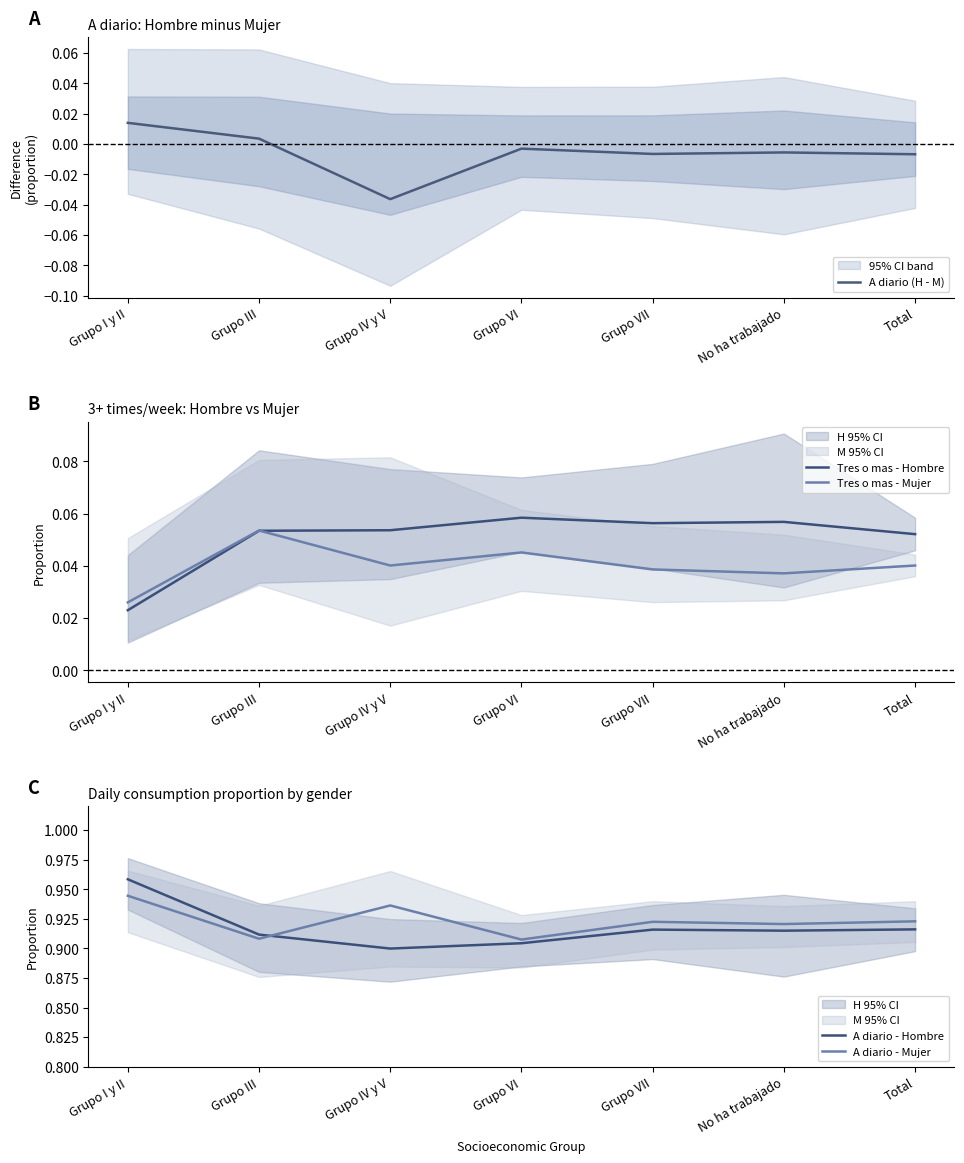

The value of A diario (H - M) at No ha trabajado is -0.0. True or false?

True